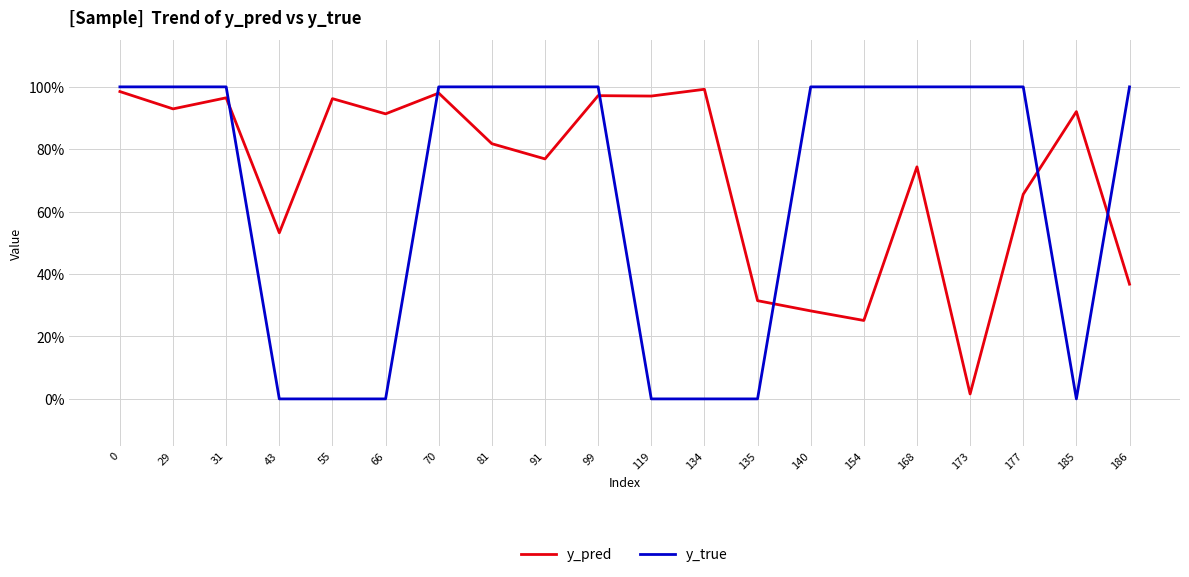

Which series ends up on top after the final intersection of y_pred and y_true?

y_true